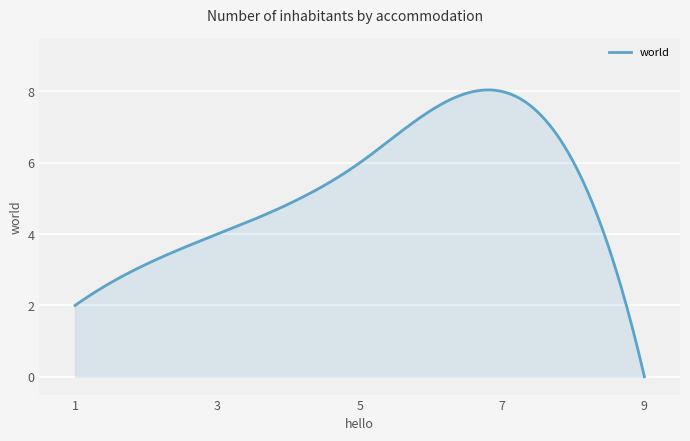

What is the maximum value shown in the chart?

8.0